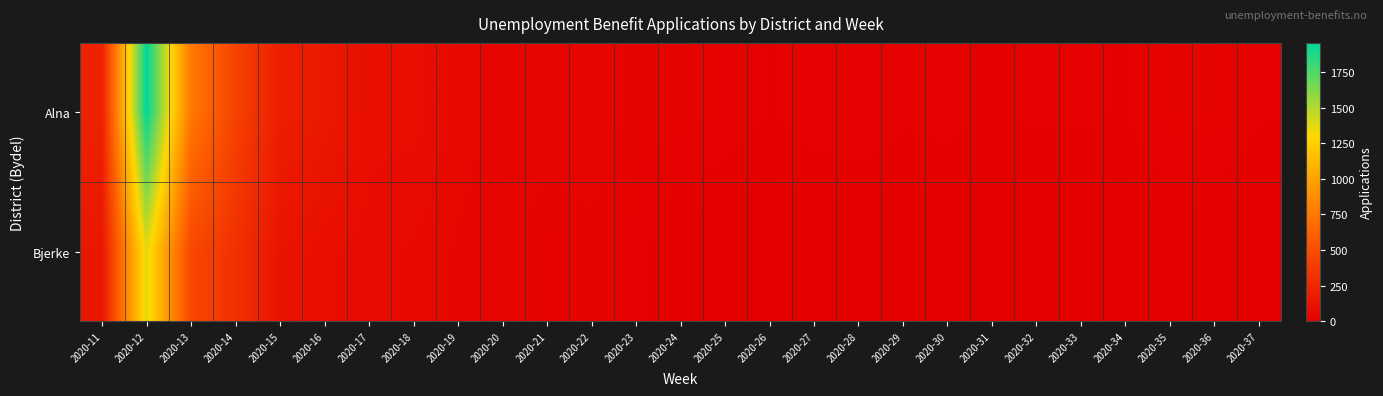

What is the total value across all series at 2020-30?

19